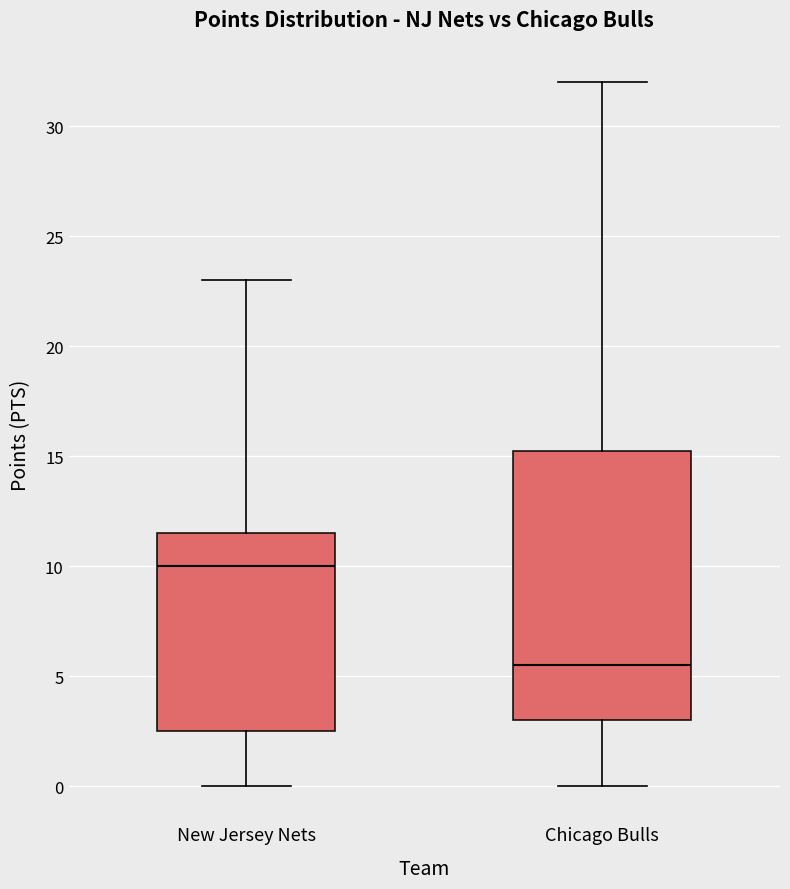

Reading left to right, transcribe this box plot: for each box, give where its median line is, the range the box spans, and where its two whiskers end, as read against the y-axis. The values are not printed on the chart, so give them approximately, as read against the axis.

New Jersey Nets: median 10.0, box 2.5 to 11.5, whiskers 0.0 to 23.0
Chicago Bulls: median 5.5, box 3.0 to 15.5, whiskers 0.0 to 32.0